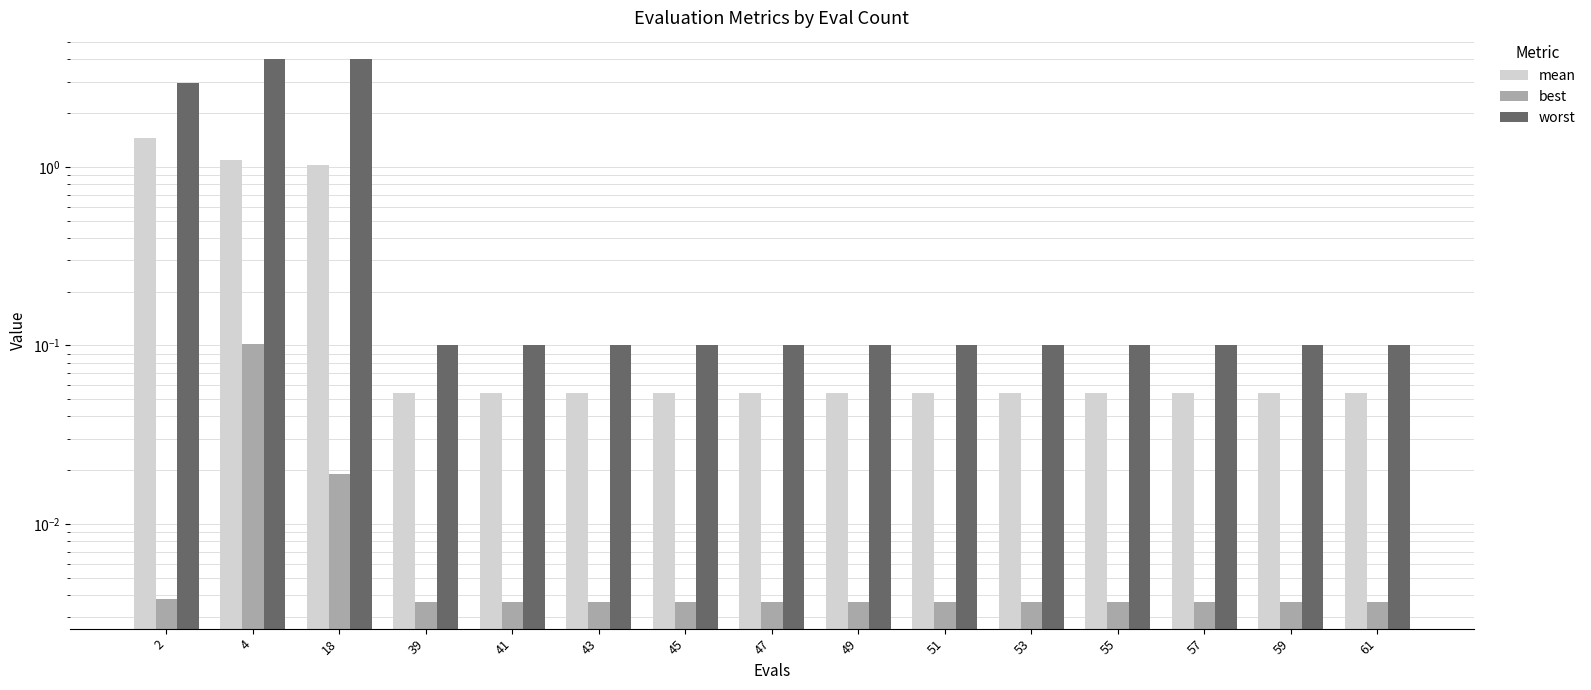

The value of mean at 61 is 0.0. True or false?

False